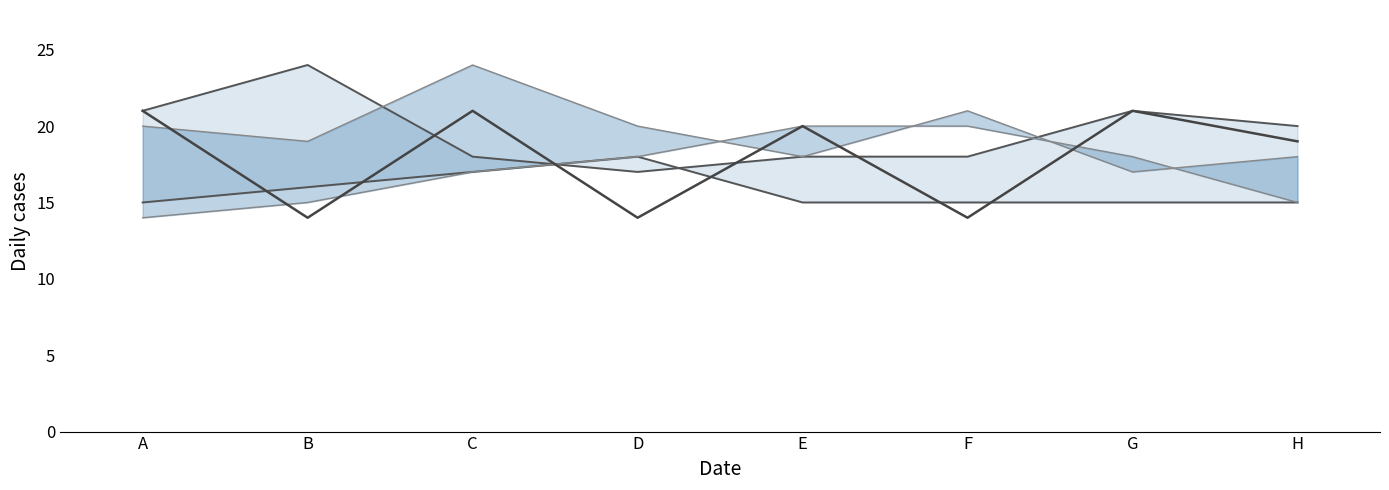

Read the upper inner value at F.

21